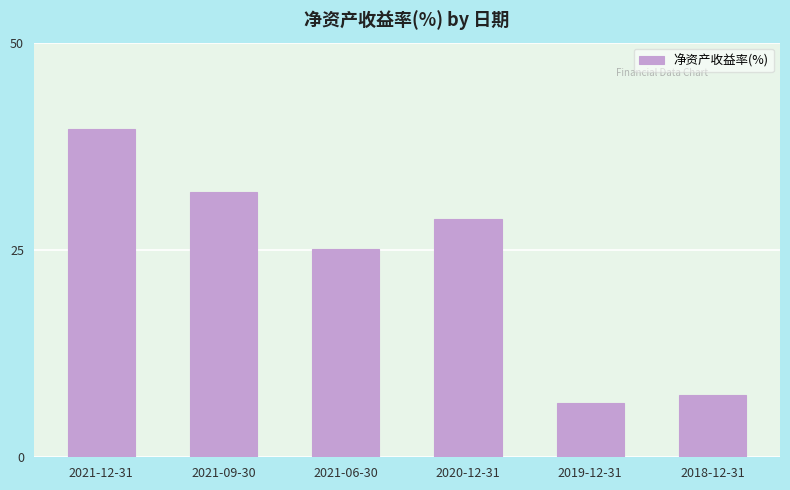

At which category does the chart reach its minimum across all series?

2019-12-31